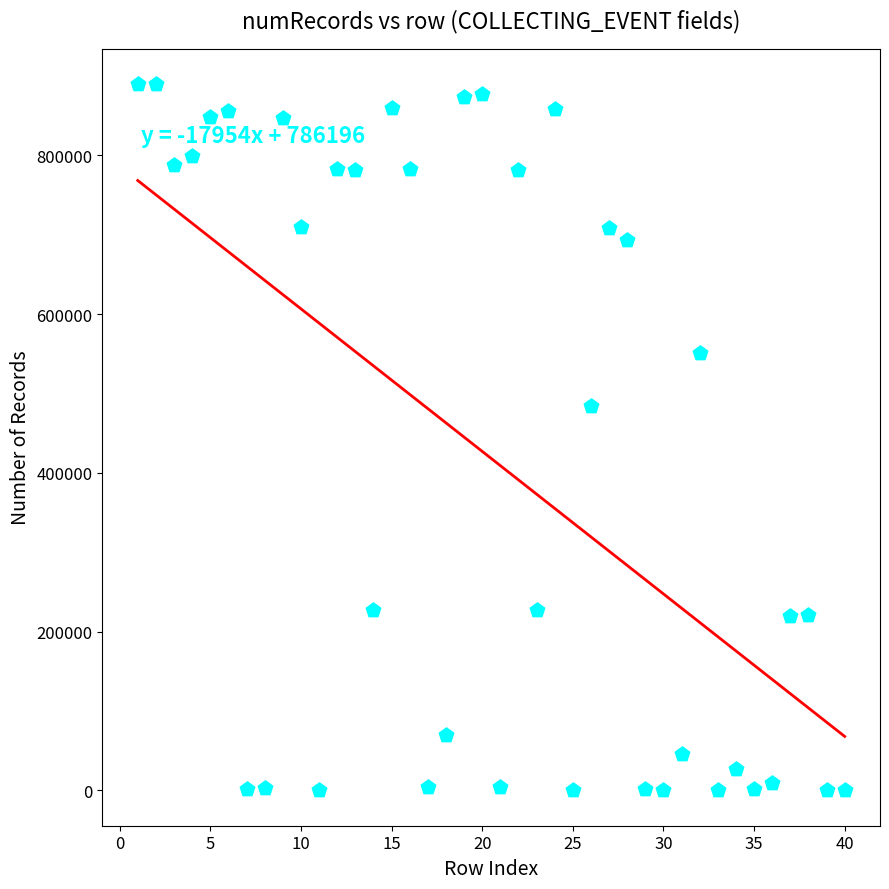

What Y value in the scatter plot is closest to 444999?

483730